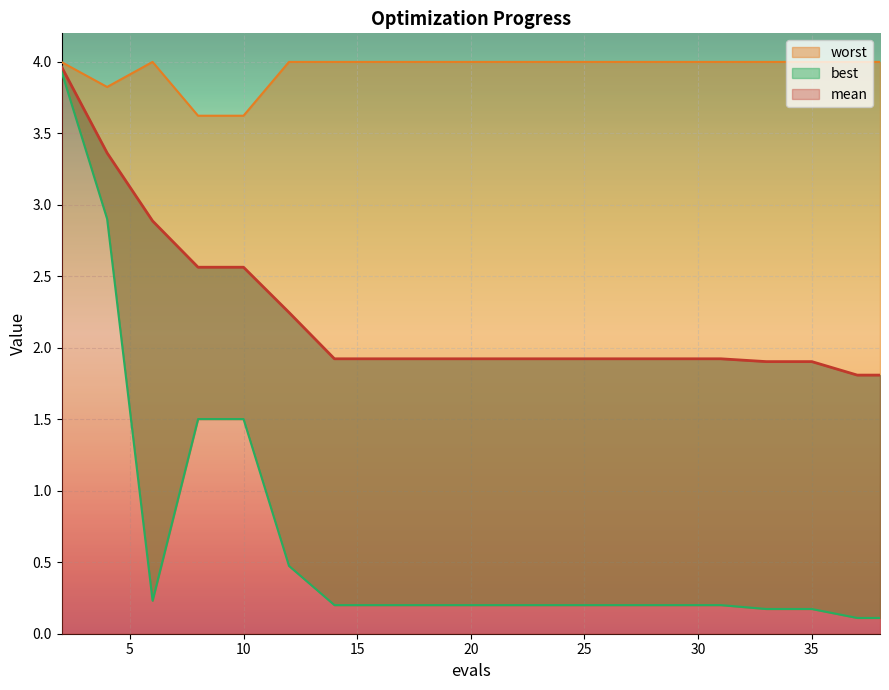

What is the maximum value for best?

3.9